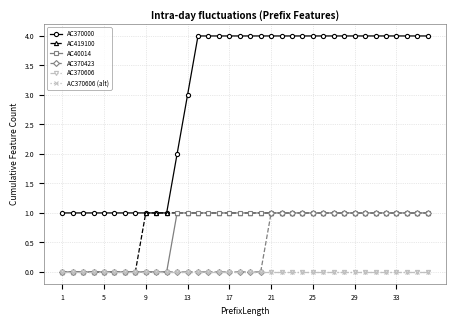

How many values in the AC40014 series are below 1?

11